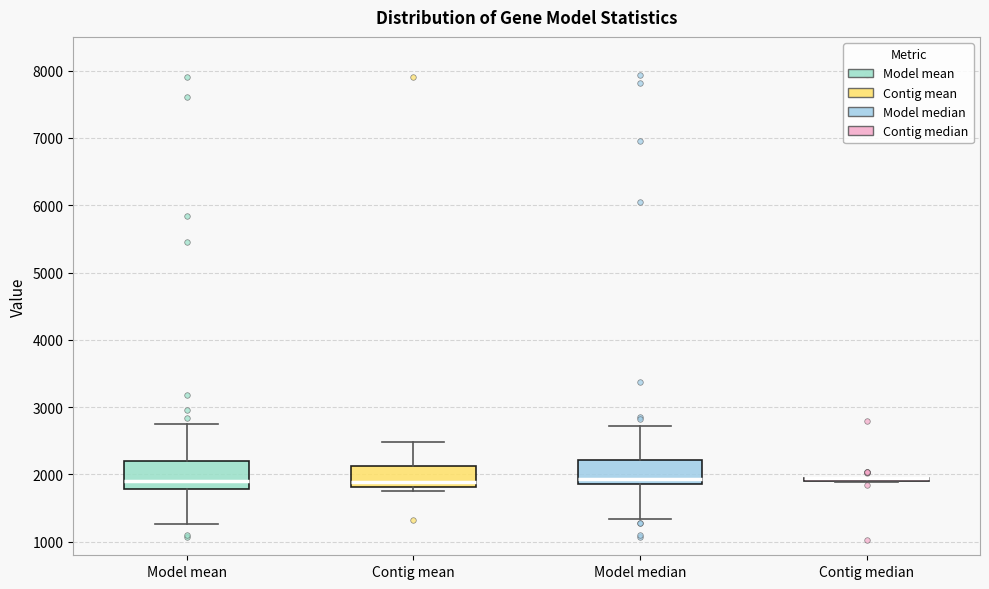

Where is the upper edge of the box for Contig mean on the y-axis? The values are not printed on the chart, so give them approximately, as read against the axis.

2100